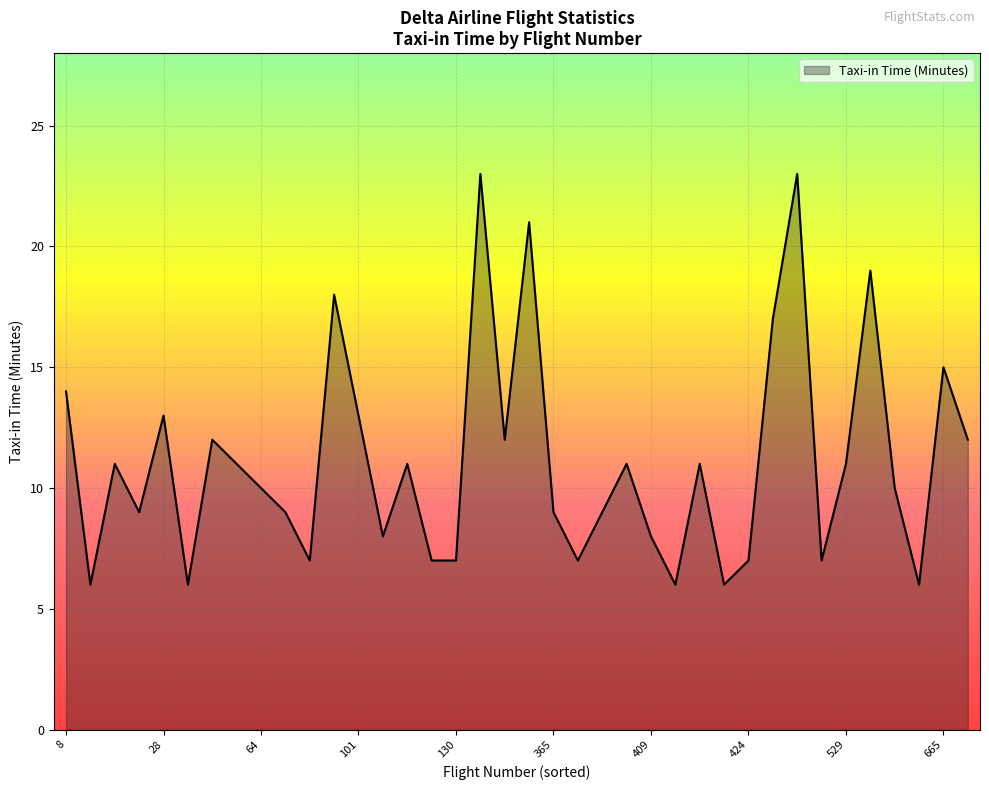

What is the greatest value displayed?

23